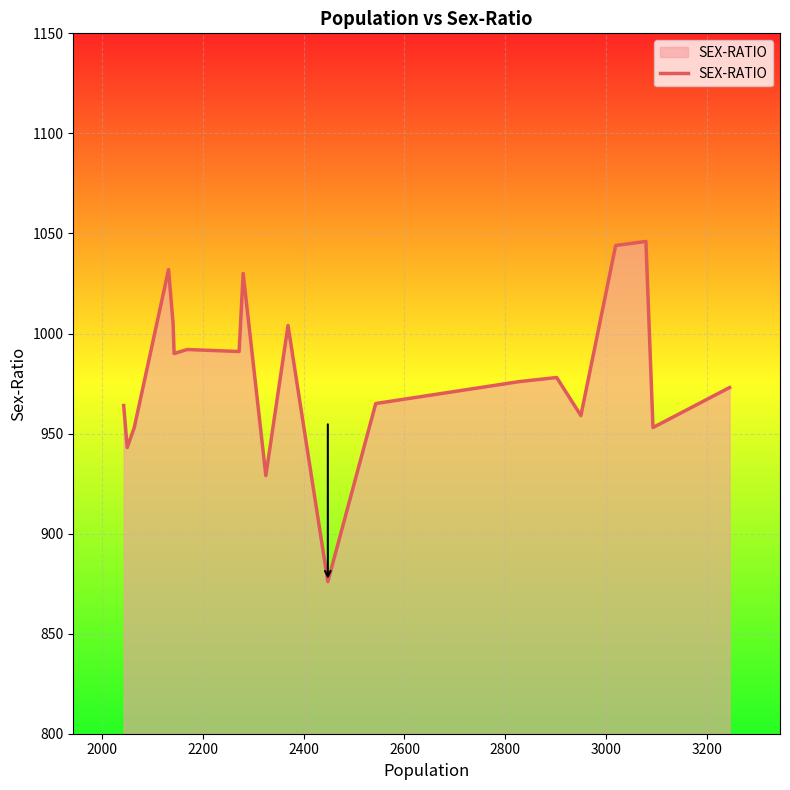

What is the maximum value shown in the chart?

1046